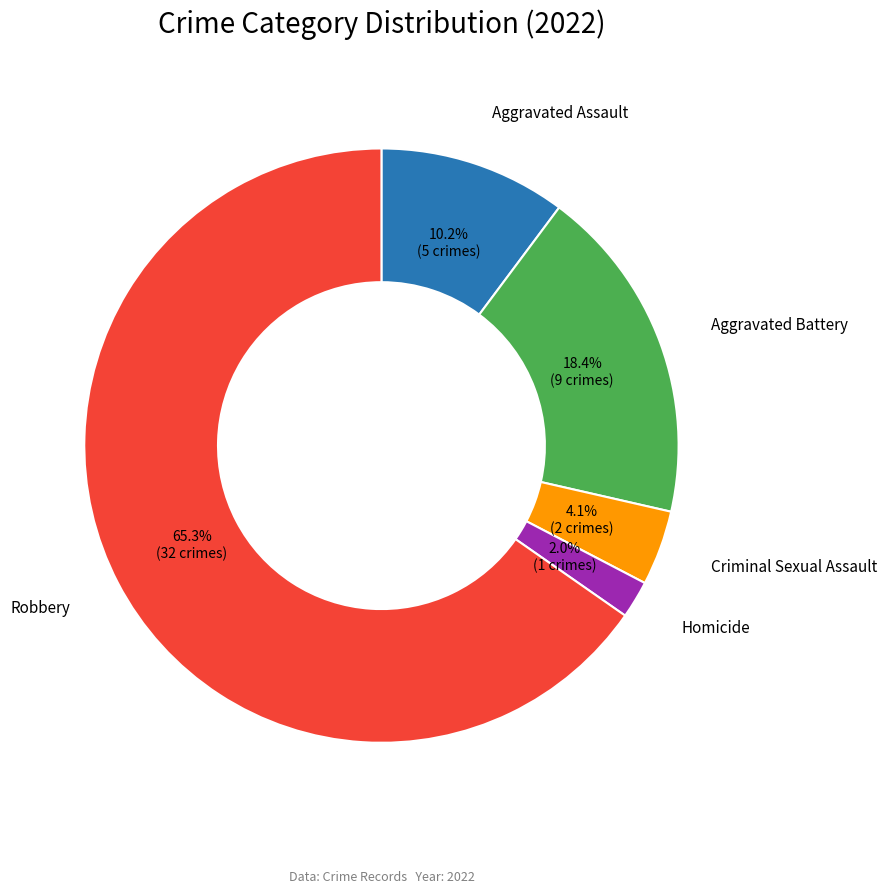

How many slices are in this pie chart?

5